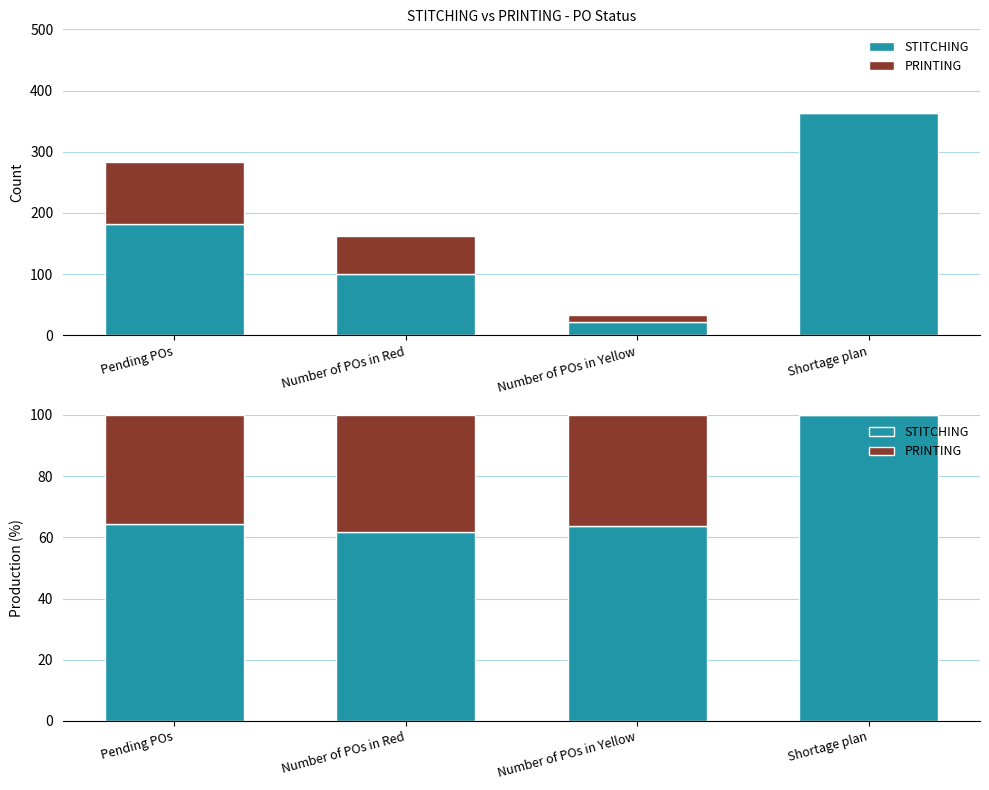

What is the average value of the STITCHING series?

72.4